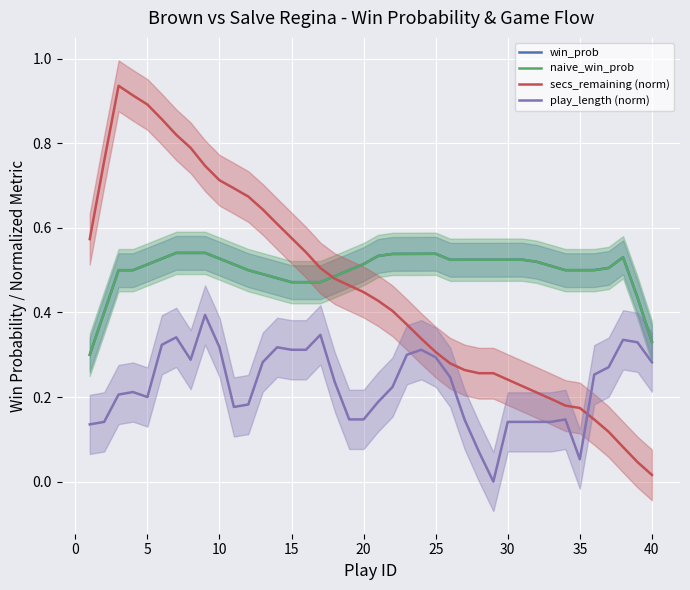

Which series has the largest total across all categories?

win_prob